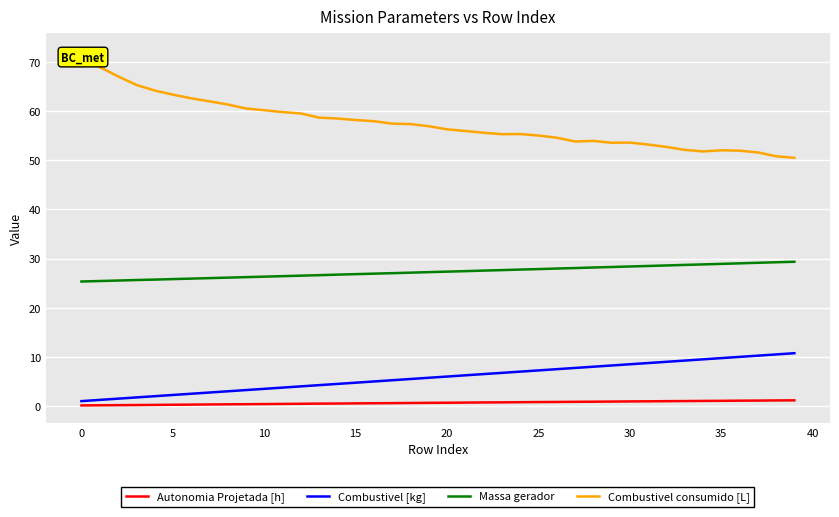

What are all the series names shown in the legend?

Autonomia Projetada [h], Combustivel [kg], Massa gerador, Combustivel consumido [L]